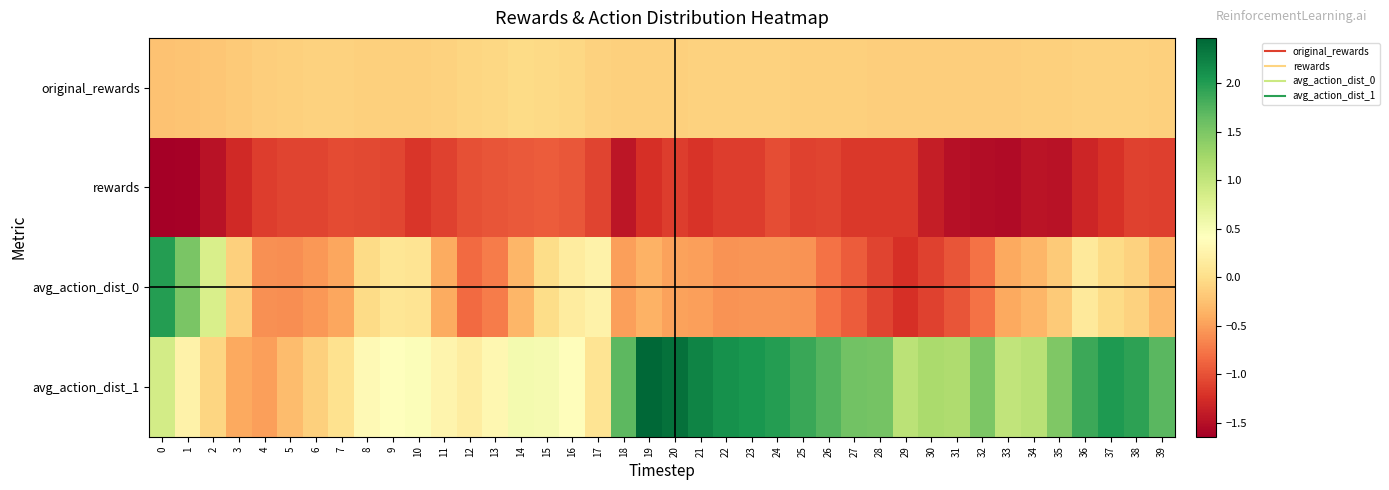

Rank the series by their maximum value, from highest to lowest.

avg_action_dist_1, avg_action_dist_0, original_rewards, rewards